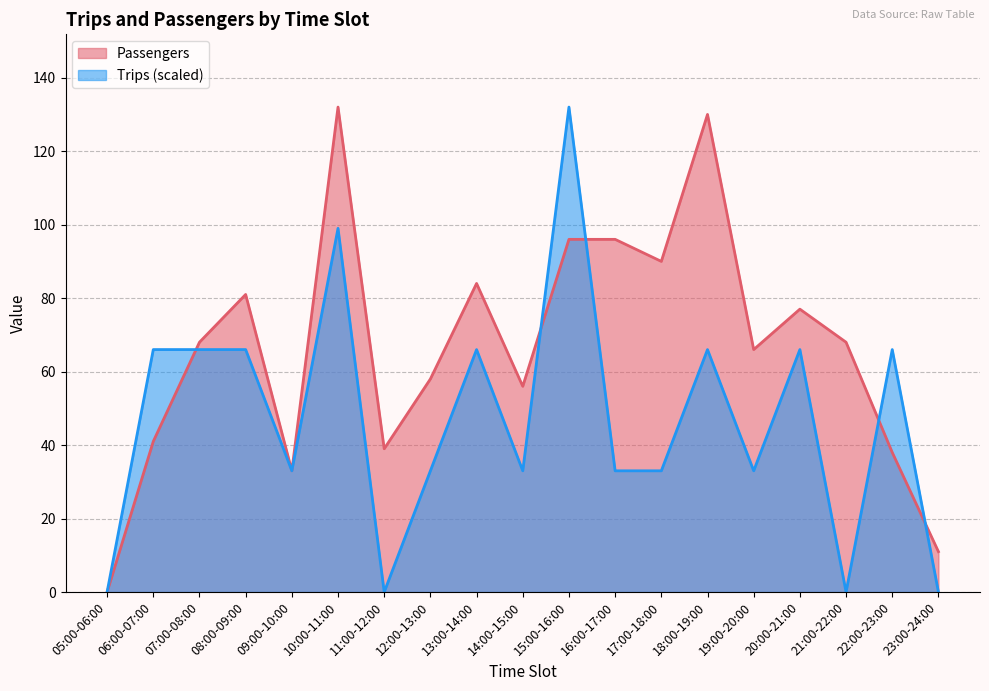

Where is the first local maximum for Trips?

10:00-11:00